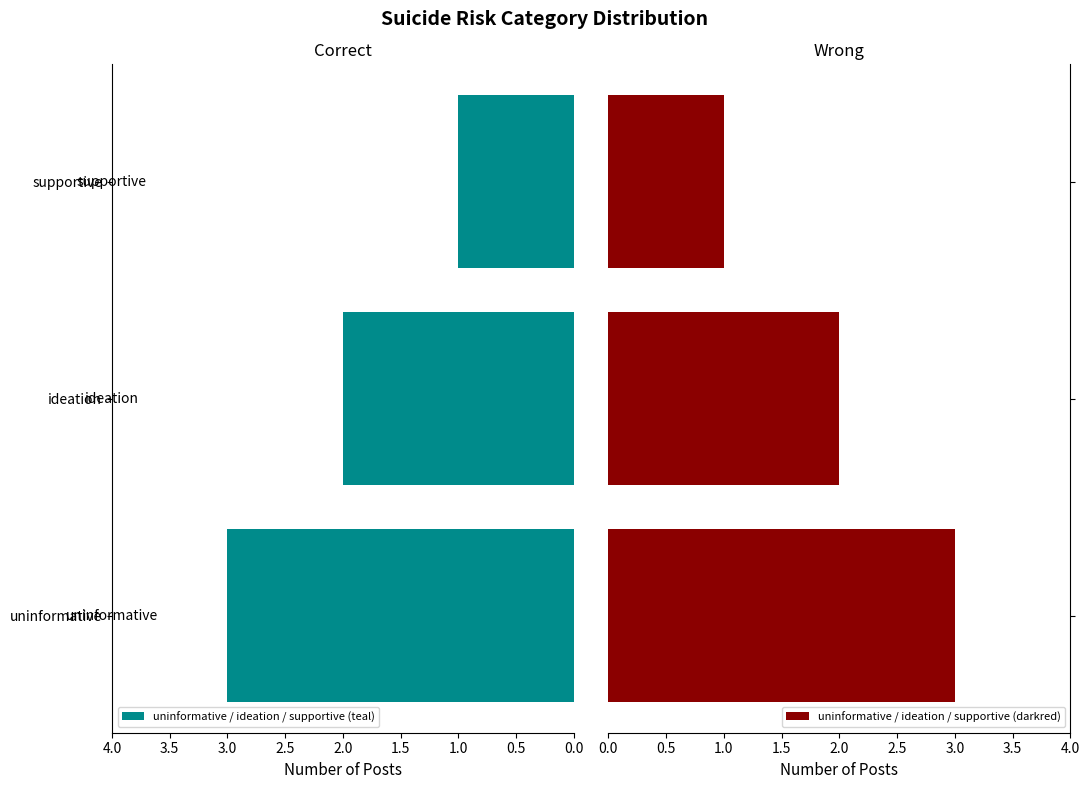

What is the value of the 3rd bar from the left?

1